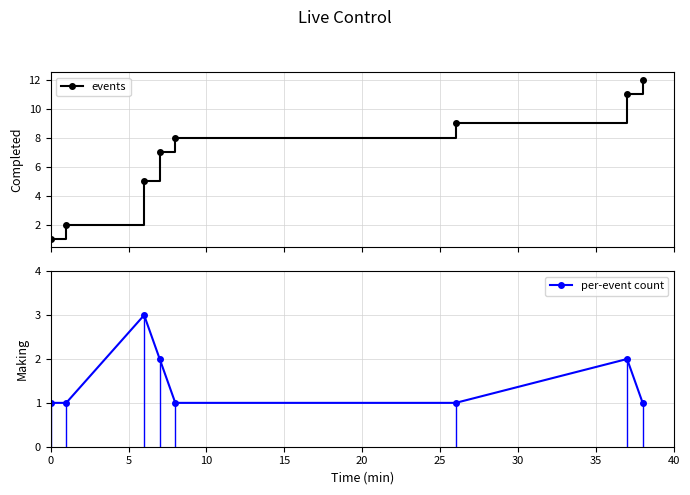

What is the sum of all events values?

55